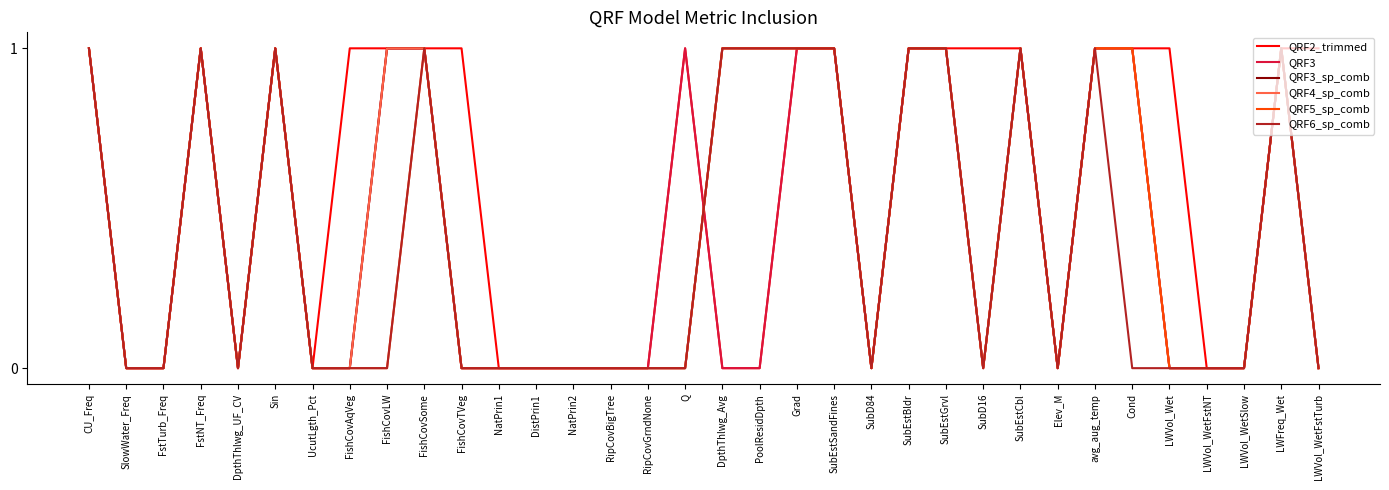

Does the chart display data point markers on the line(s)?

No